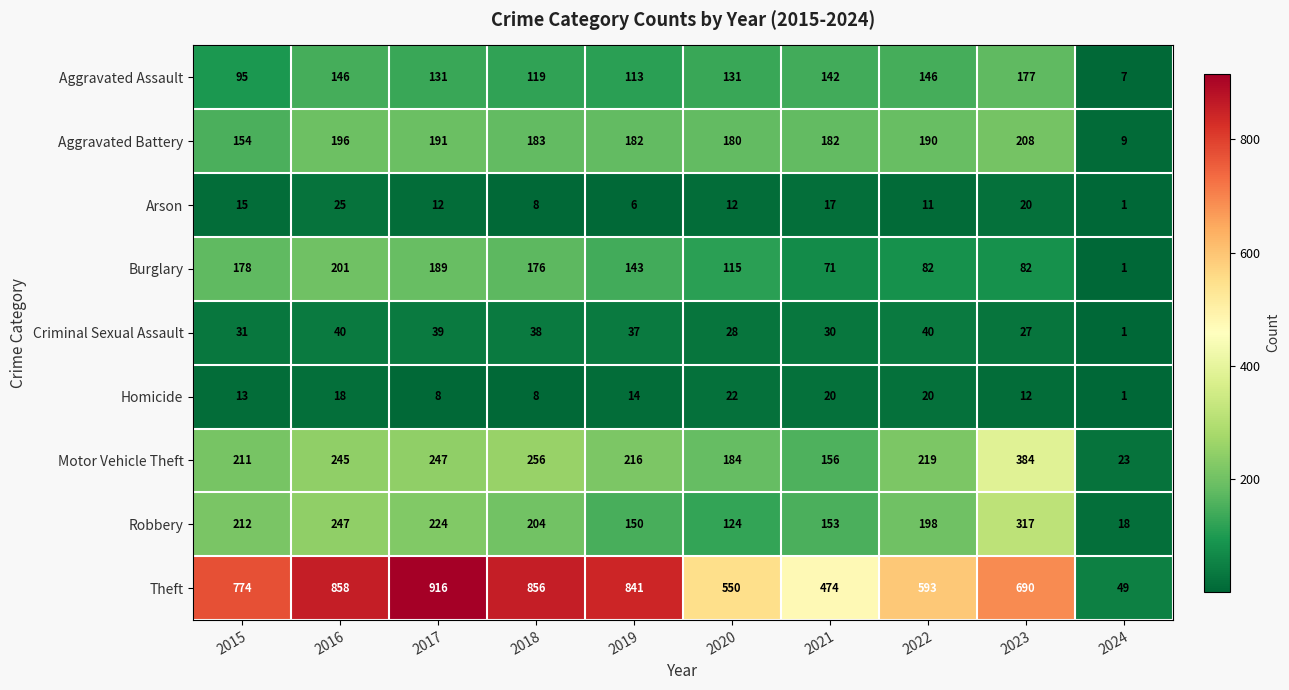

What is the approximate value of Theft at 2023, to the nearest 50?

700